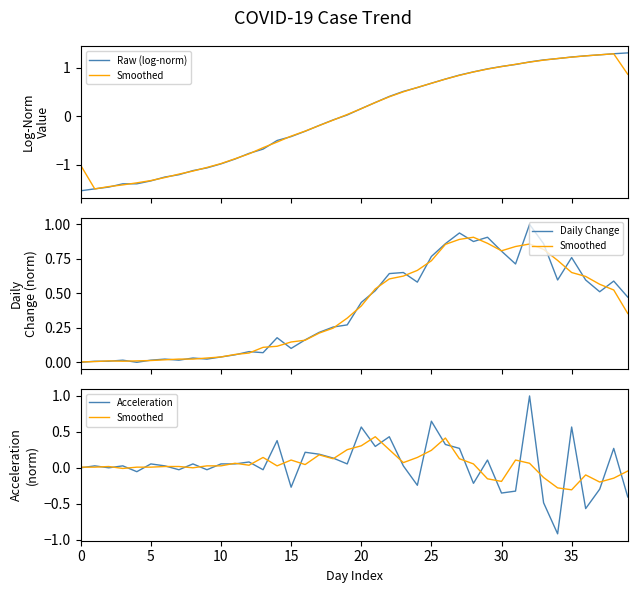

What are all the series names shown in the legend?

Raw (log-norm), Smoothed, Daily Change, Acceleration